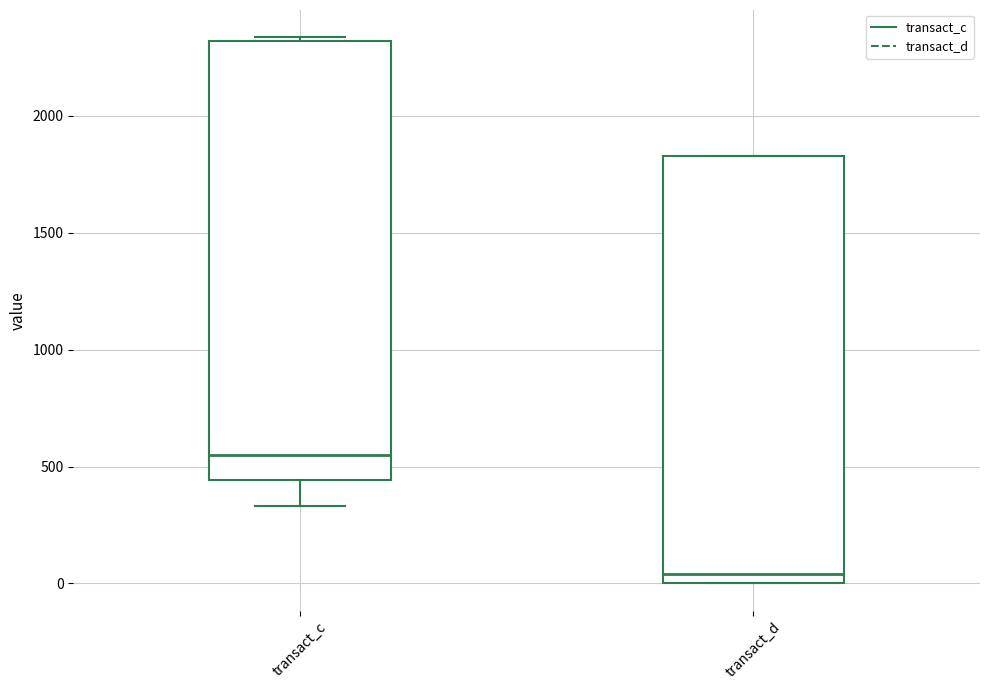

Where is the upper edge of the box for transact_c on the y-axis? The values are not printed on the chart, so give them approximately, as read against the axis.

2300